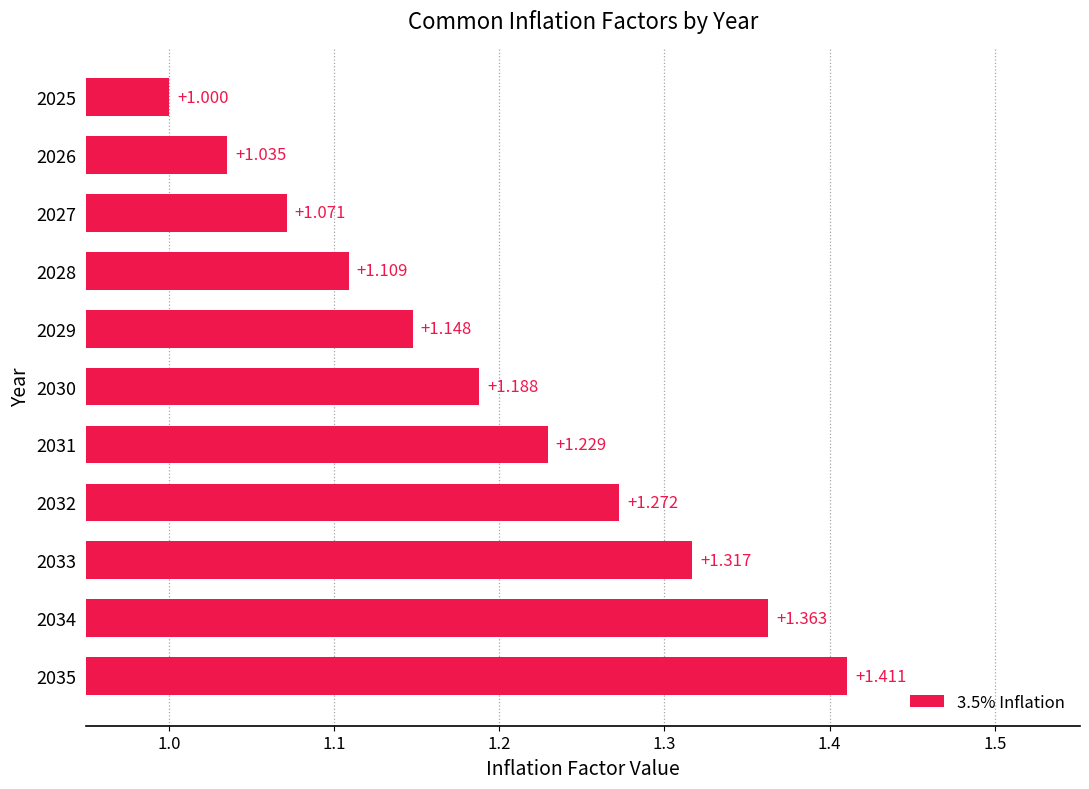

Where is the data nearest to the value 1?

2025